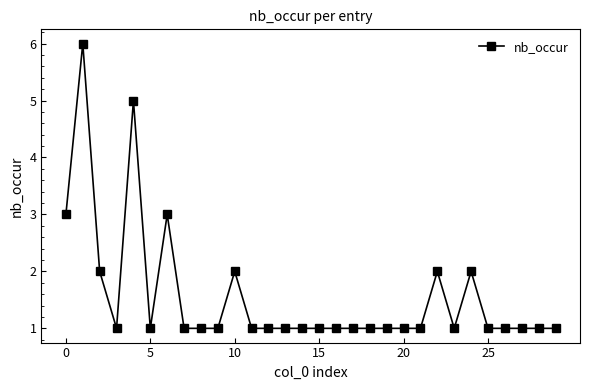

Reading left to right, list all the values displayed in this chart.

3	6	2	1	5	1	3	1	1	1	2	1	1	1	1	1	1	1	1	1	1	1	2	1	2	1	1	1	1	1